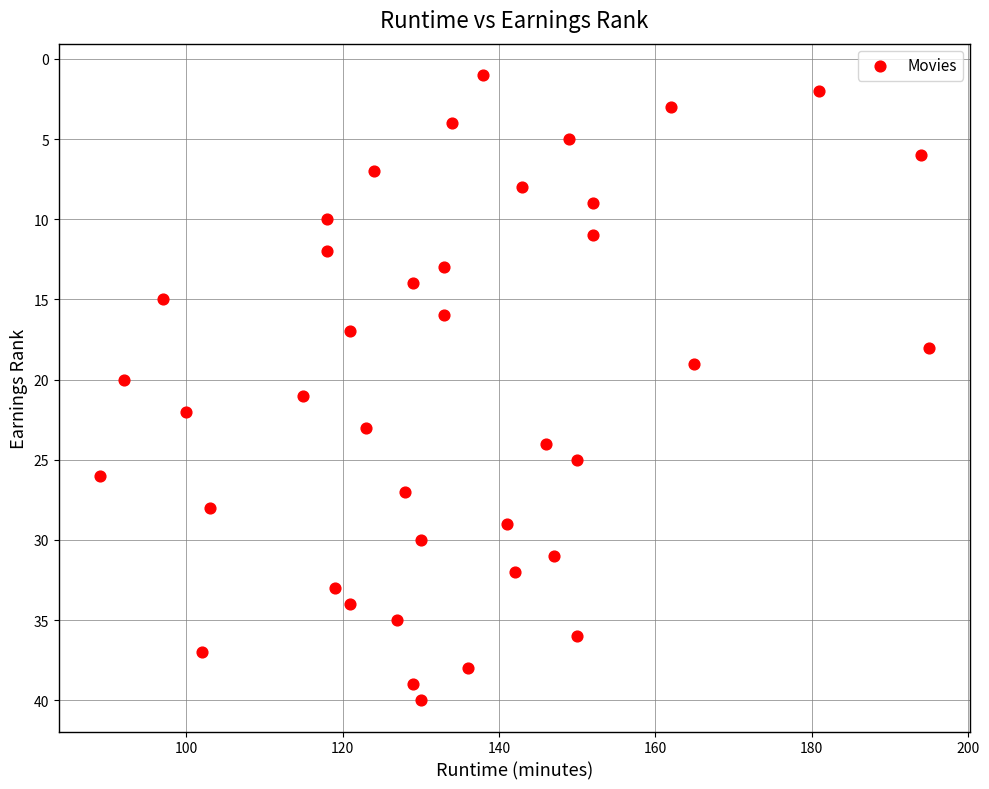

What is the range of Y values (max minus min)?

39